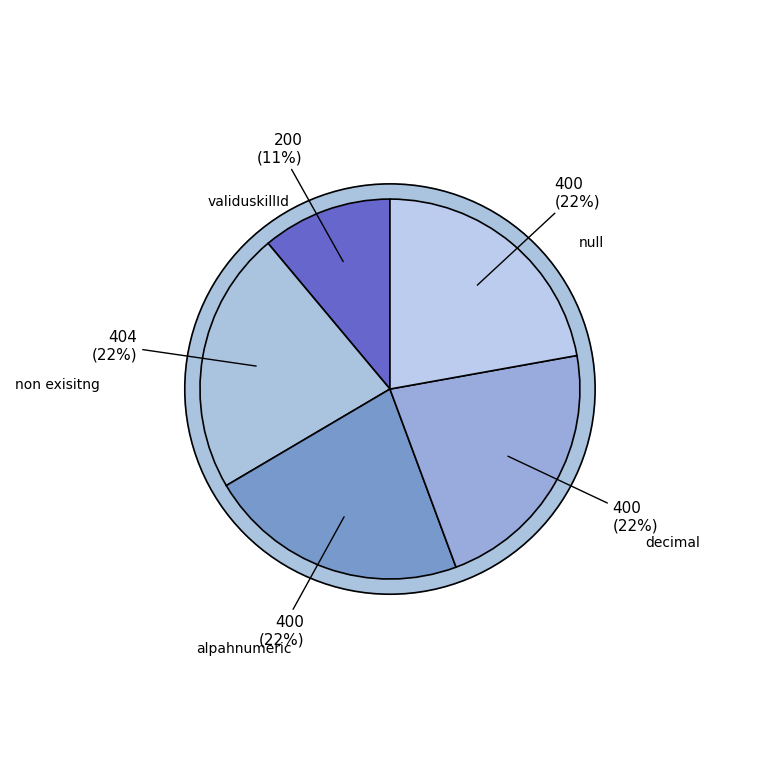

What is the largest slice in the pie chart?

non exisitng